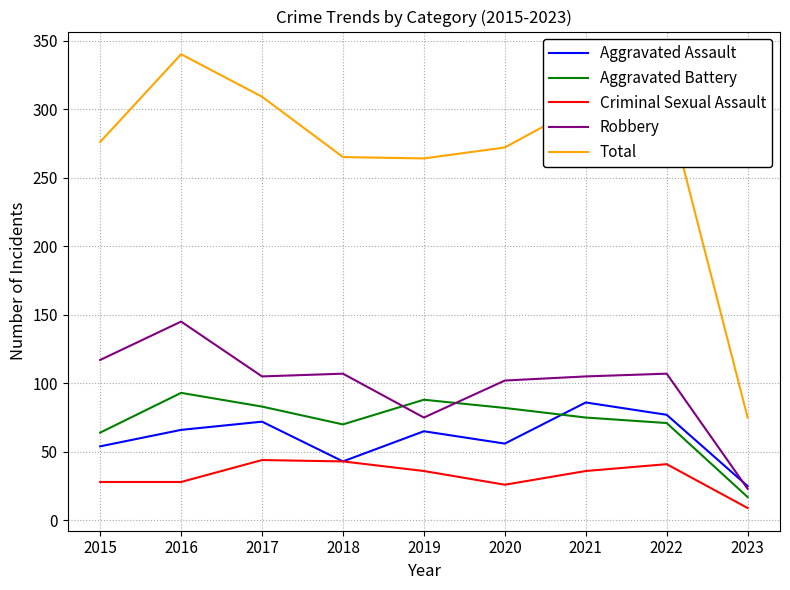

Which series changed the most between 2015 and 2023?

Total